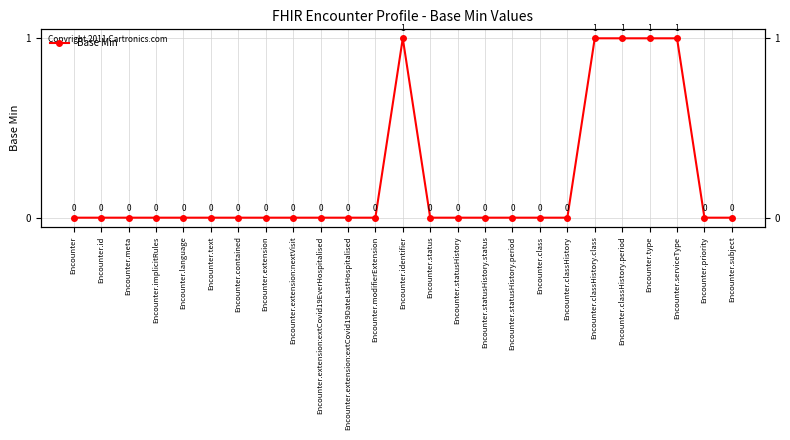

What value does the data have at Encounter.classHistory.class?

1